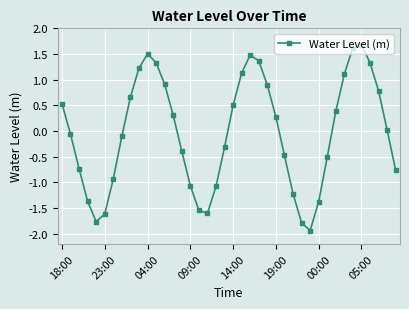

What is the value of the 21st point from the left?

0.5